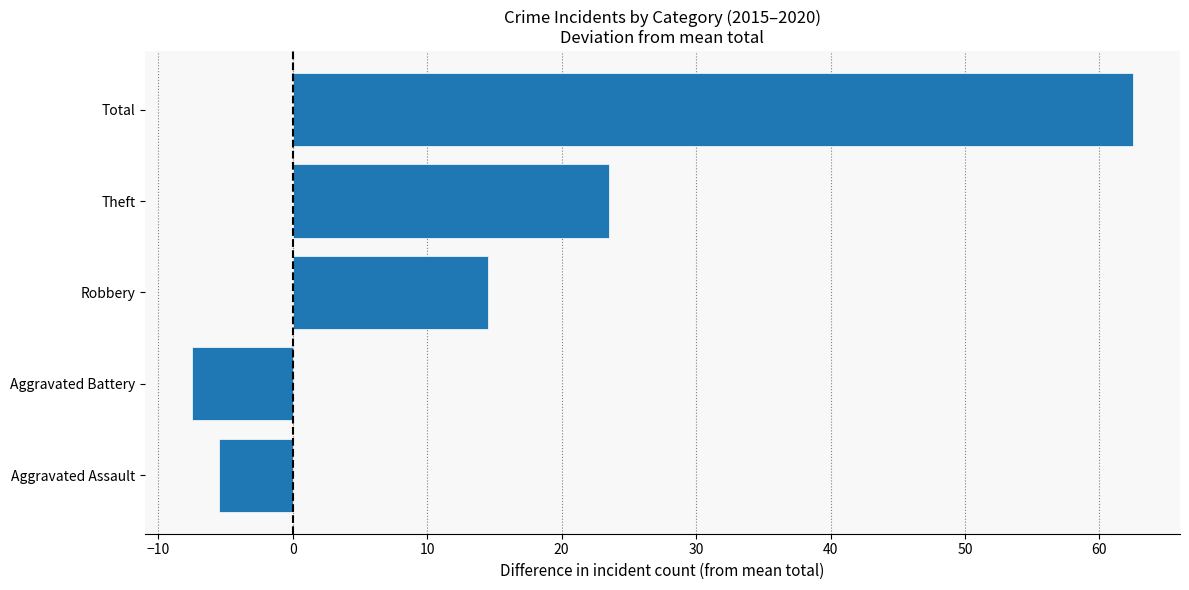

Are the bars grouped side by side (vs. stacked)?

No